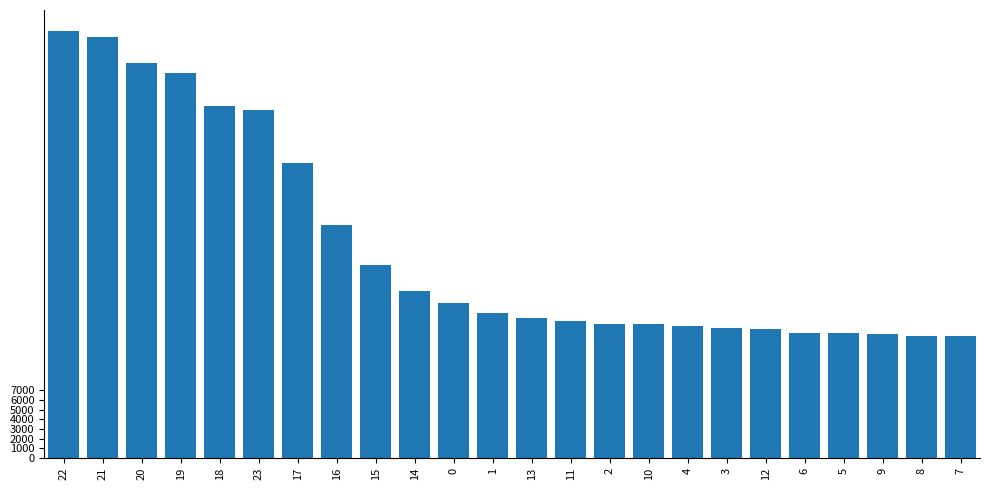

At which label is the value closest to 28450?

17